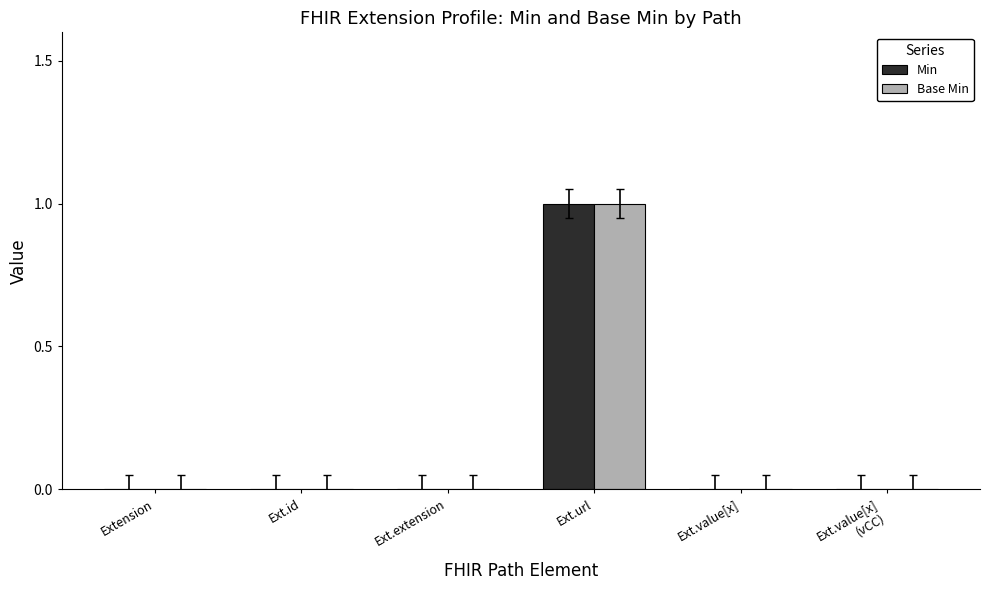

At which category is the sum across all series the highest?

Ext.url